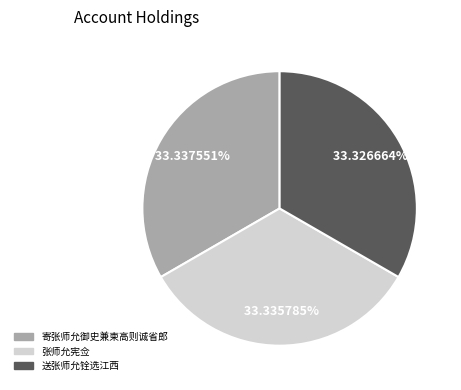

Count the number of slices in the pie.

3